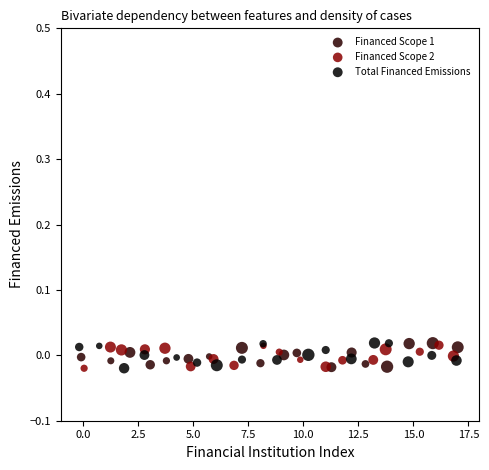

What are all the series names shown in the legend?

Financed Scope 1, Financed Scope 2, Total Financed Emissions